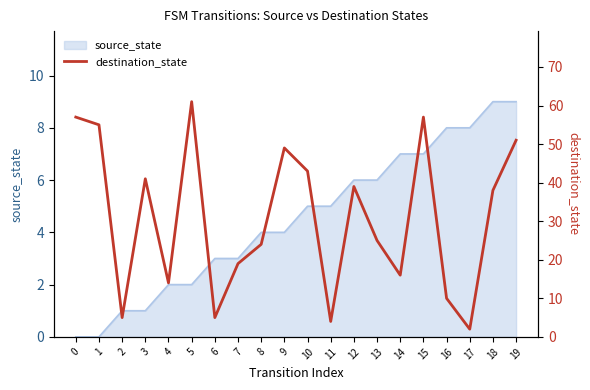

The value at 13 is 35. True or false?

False